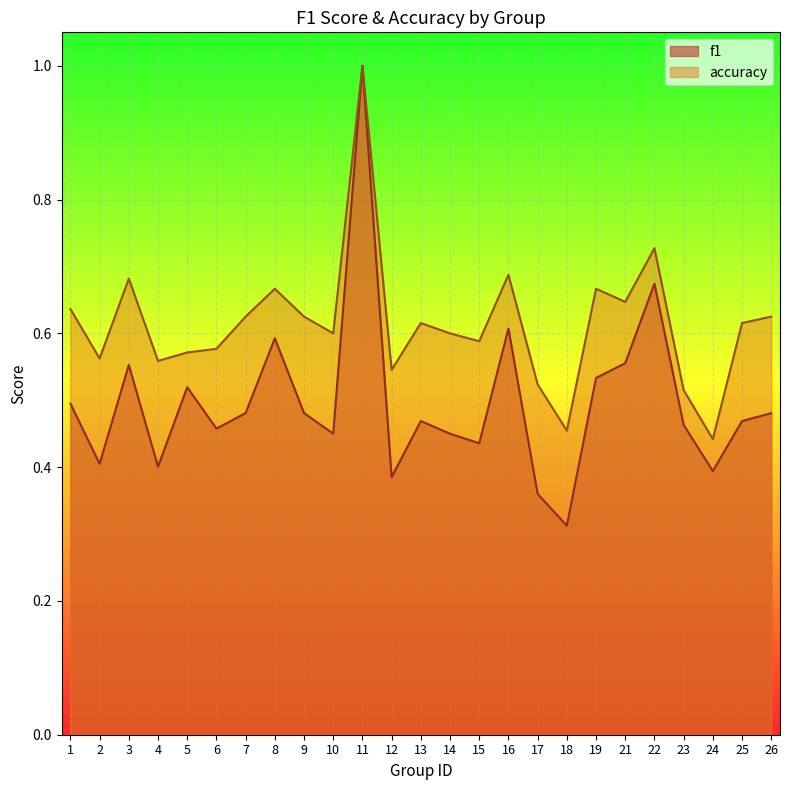

Count the number of data series in this chart.

2